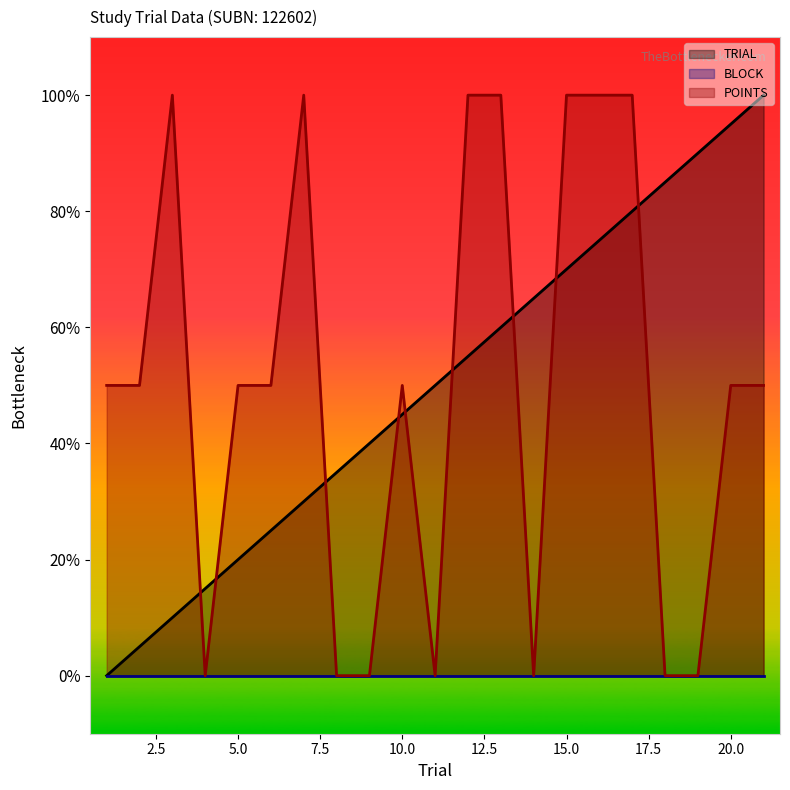

What is the average value of the TRIAL series?

10.0